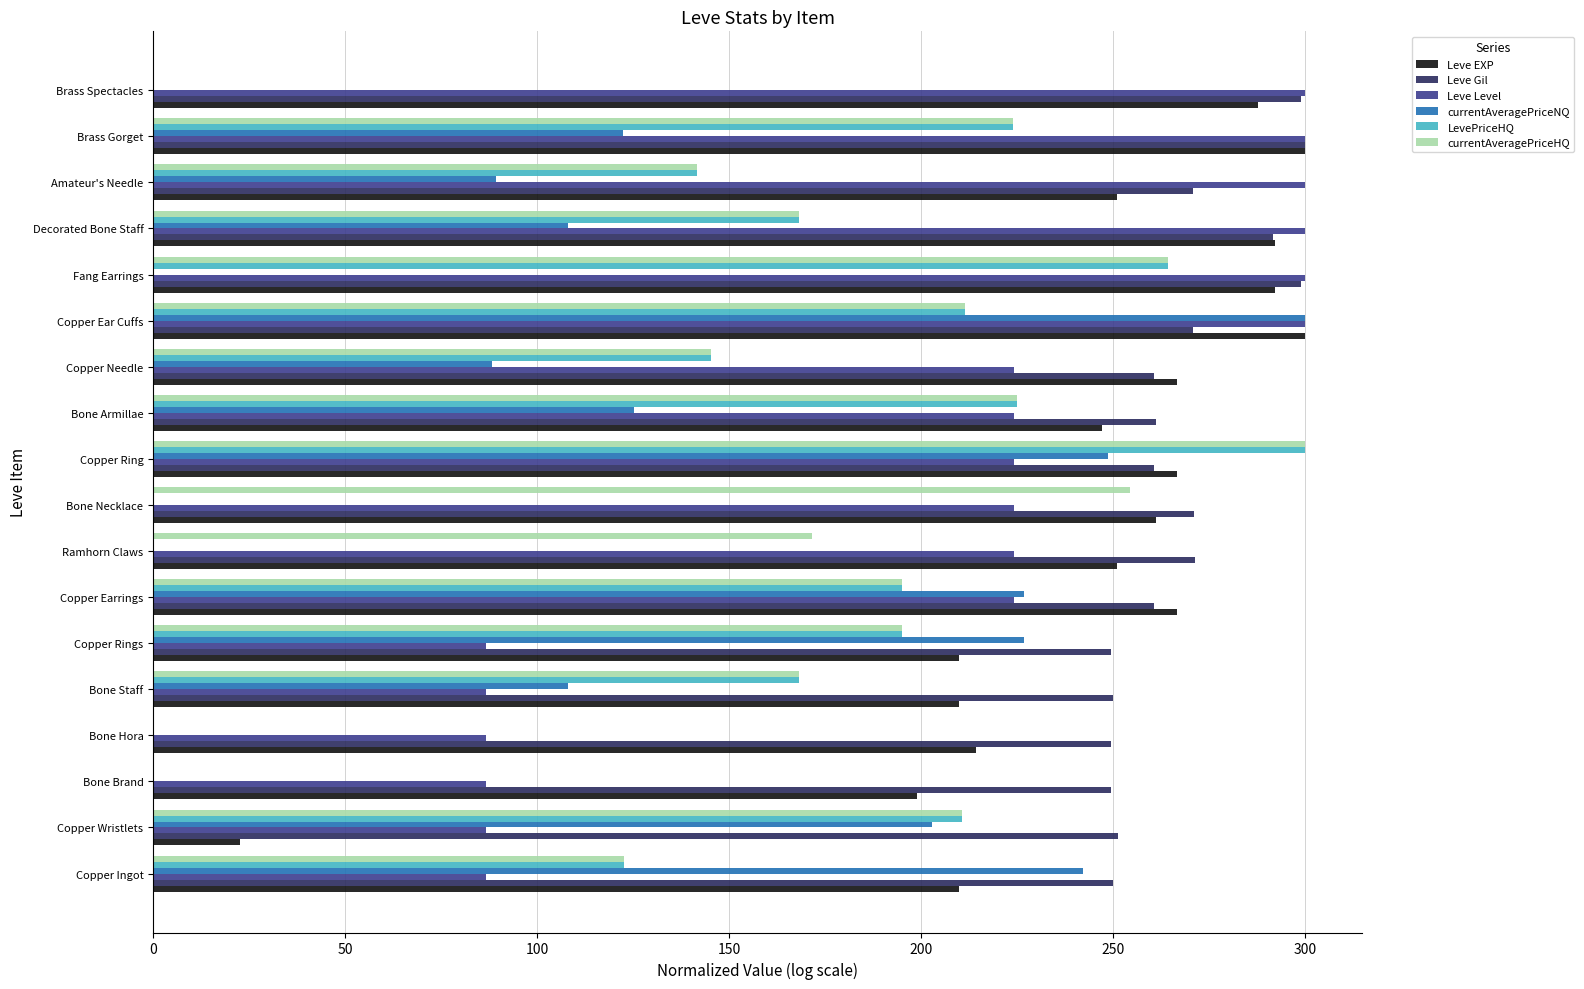

Which series changed the most between Copper Earrings and Copper Needle?

currentAveragePriceNQ